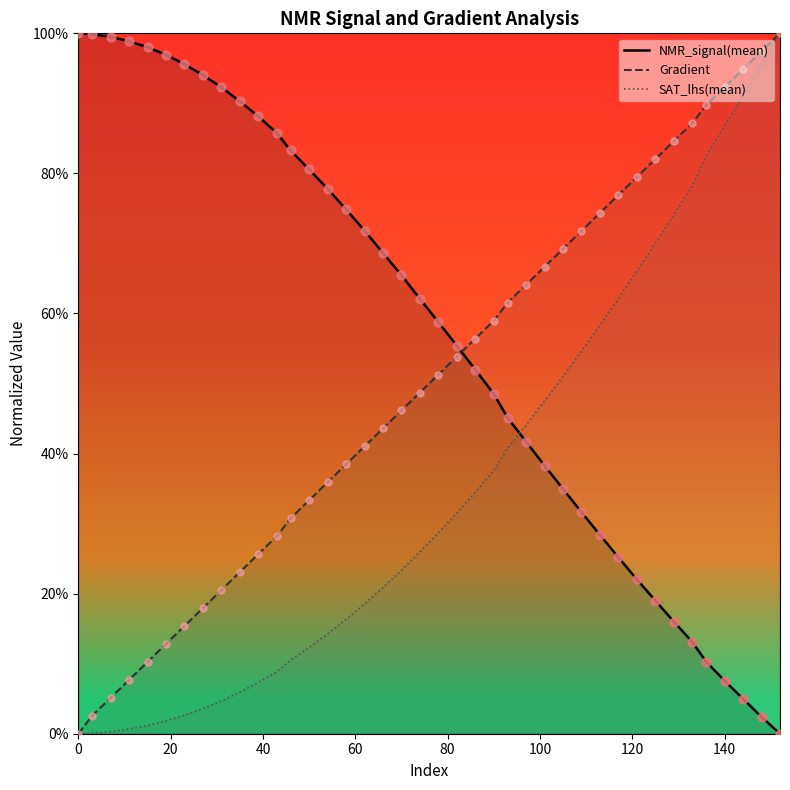

Is the value of Gradient at 78 greater than the value of SAT_lhs(mean) at 19?

Yes